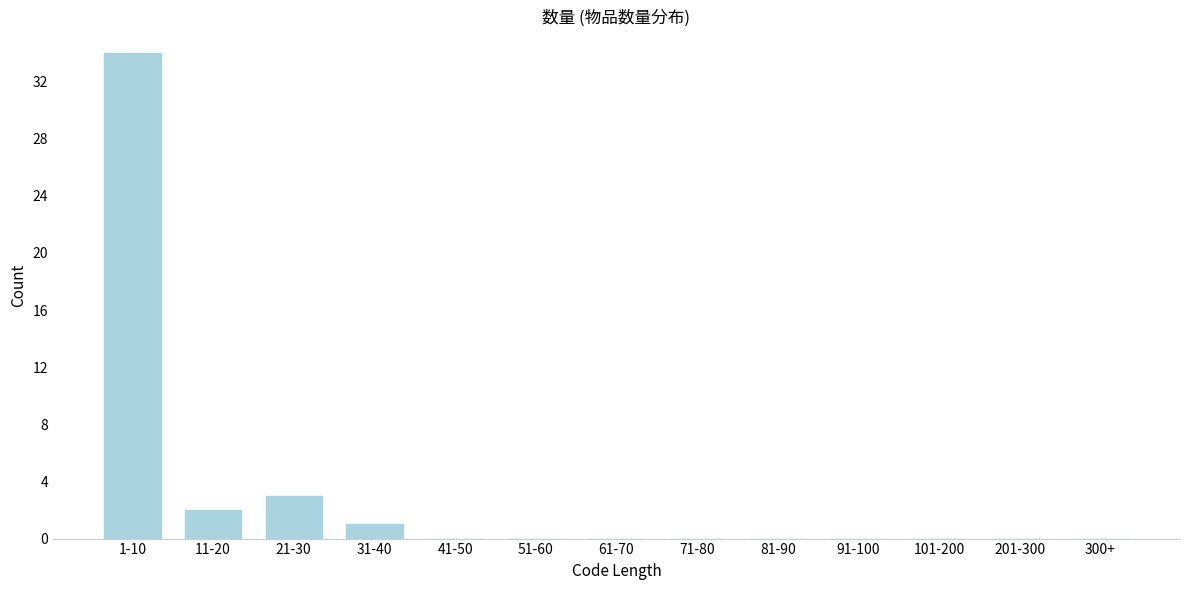

Reading left to right, extract all data points from this chart.

1-10=34	11-20=2	21-30=3	31-40=1	41-50=0	51-60=0	61-70=0	71-80=0	81-90=0	91-100=0	101-200=0	201-300=0	300+=0